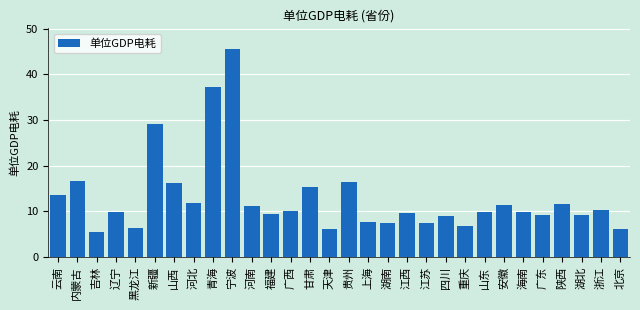

What is the label of the 25th bar from the left?

海南